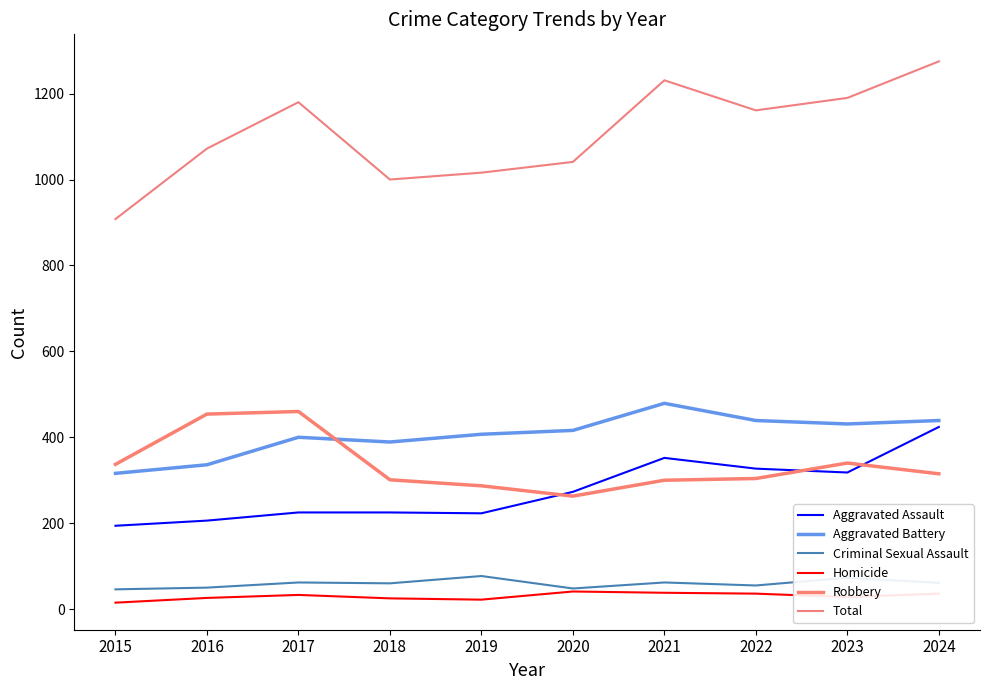

How many lines are shown in the chart?

6